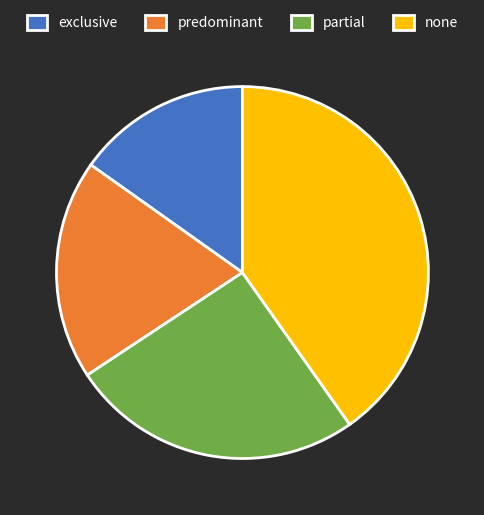

Between none and predominant, which is larger?

none